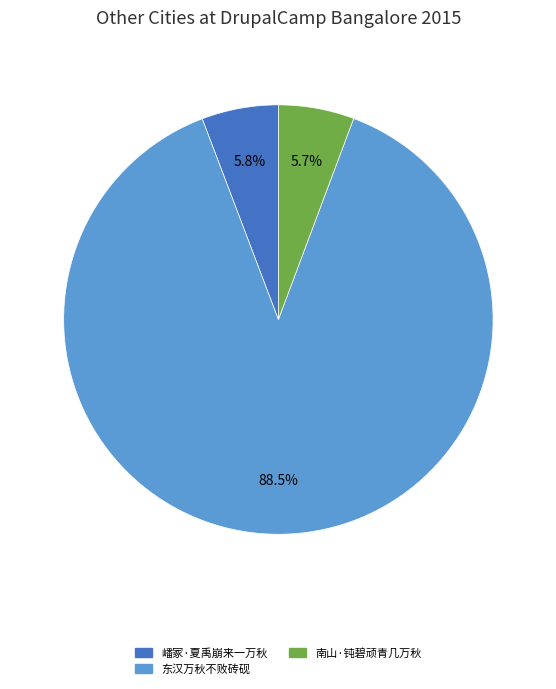

How many slices are in this pie chart?

3